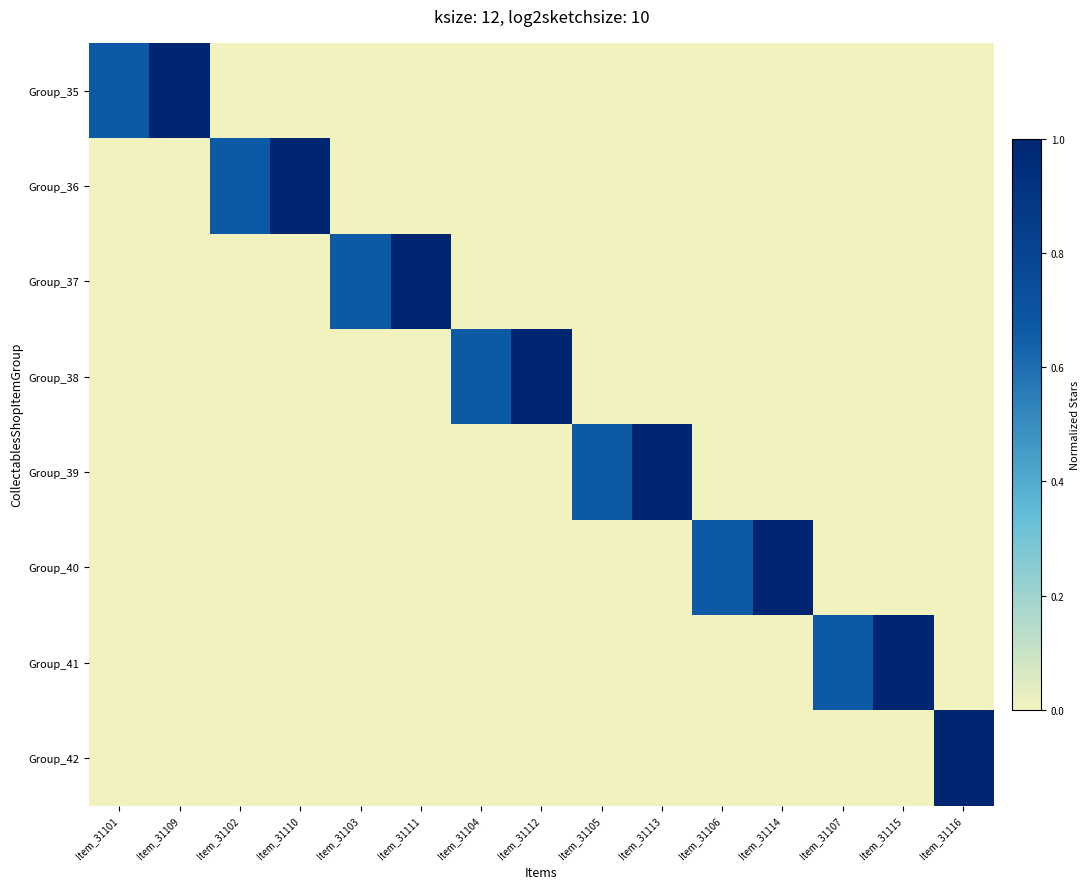

What is the total value across all series at Item_31112?

1.0